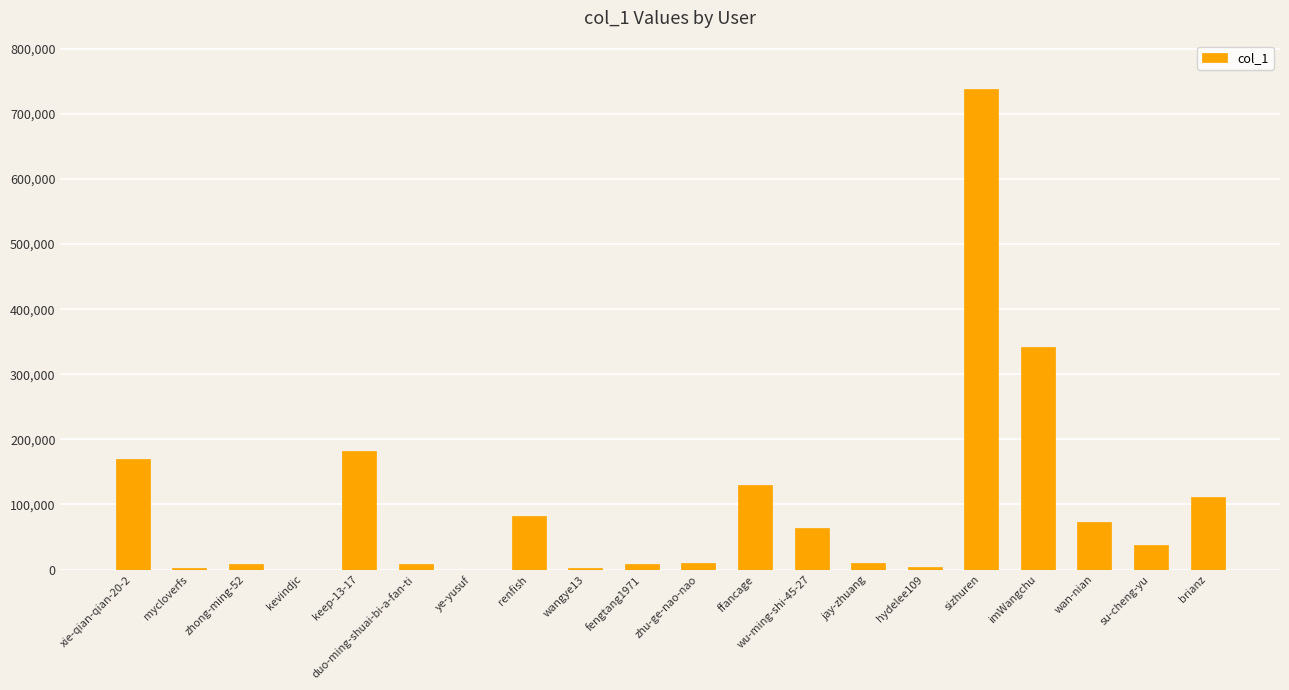

Which category has the highest value across all series?

sizhuren